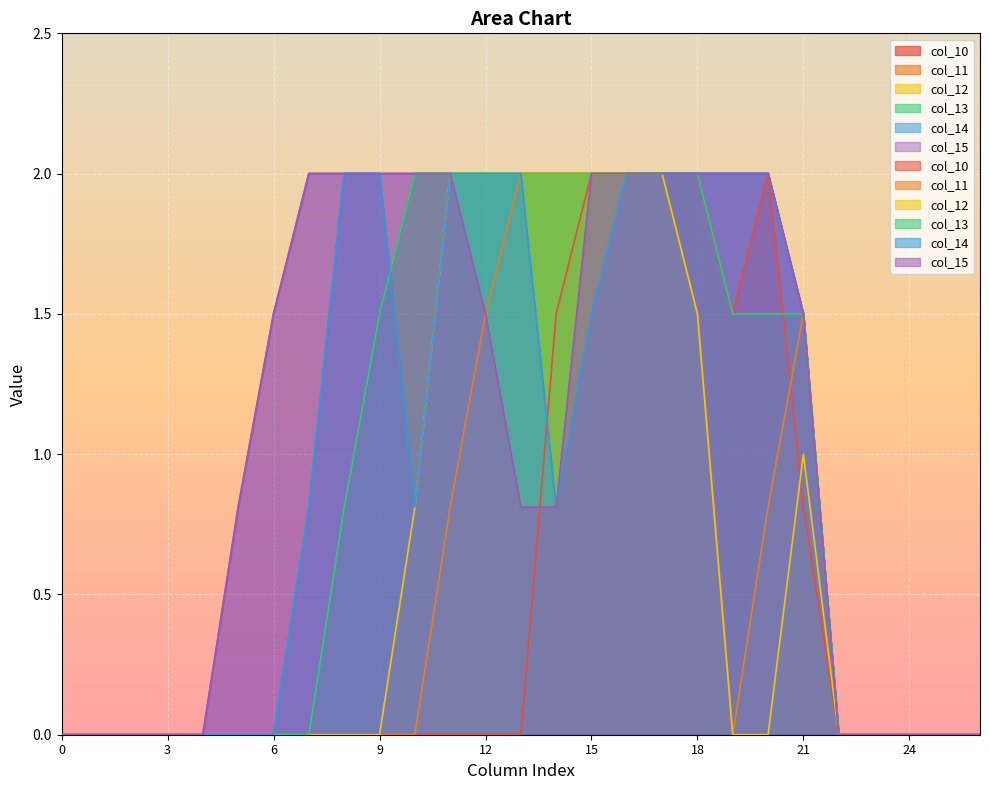

How many categories are shown in the chart?

27